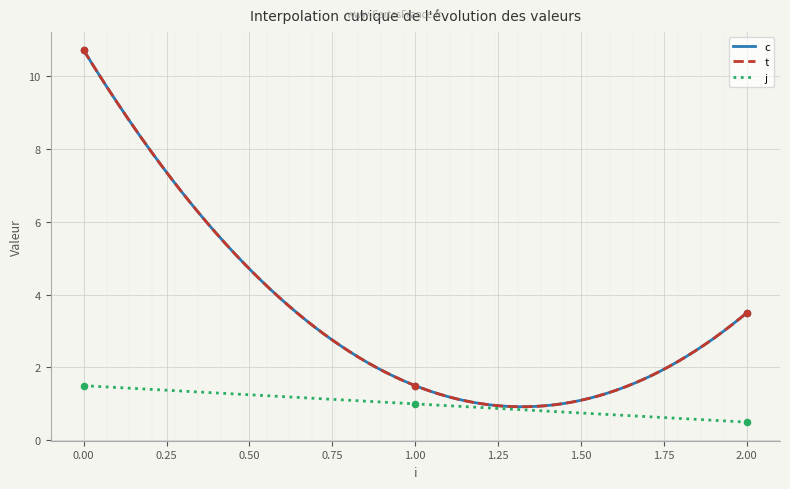

Which series reaches the maximum Y coordinate?

c